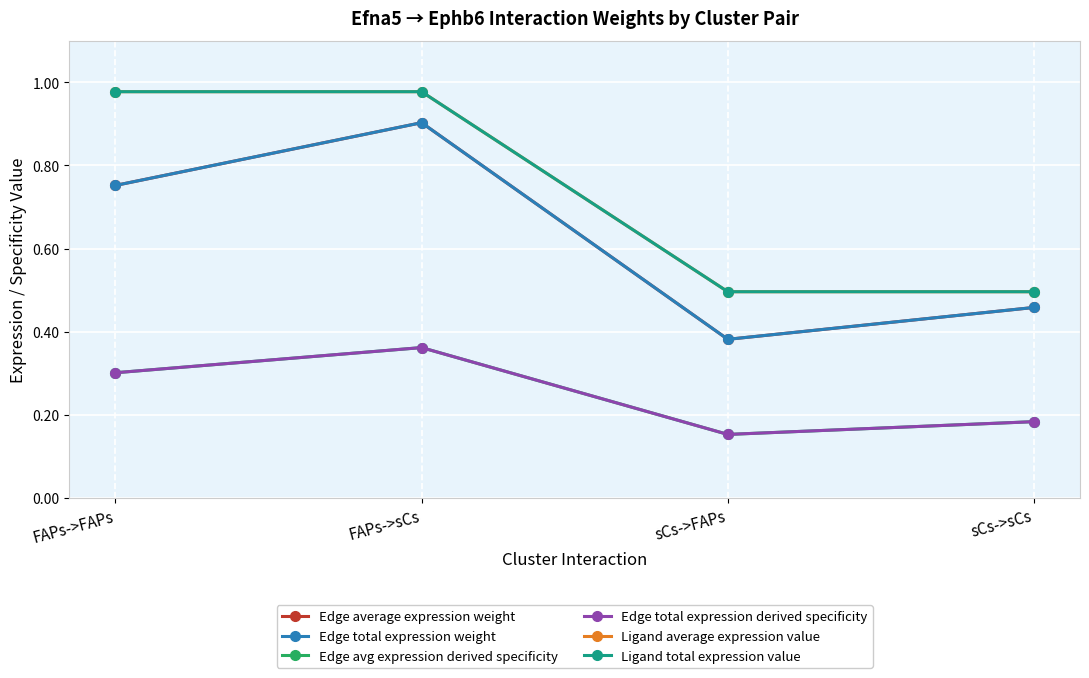

Does the chart have visible grid lines?

Yes